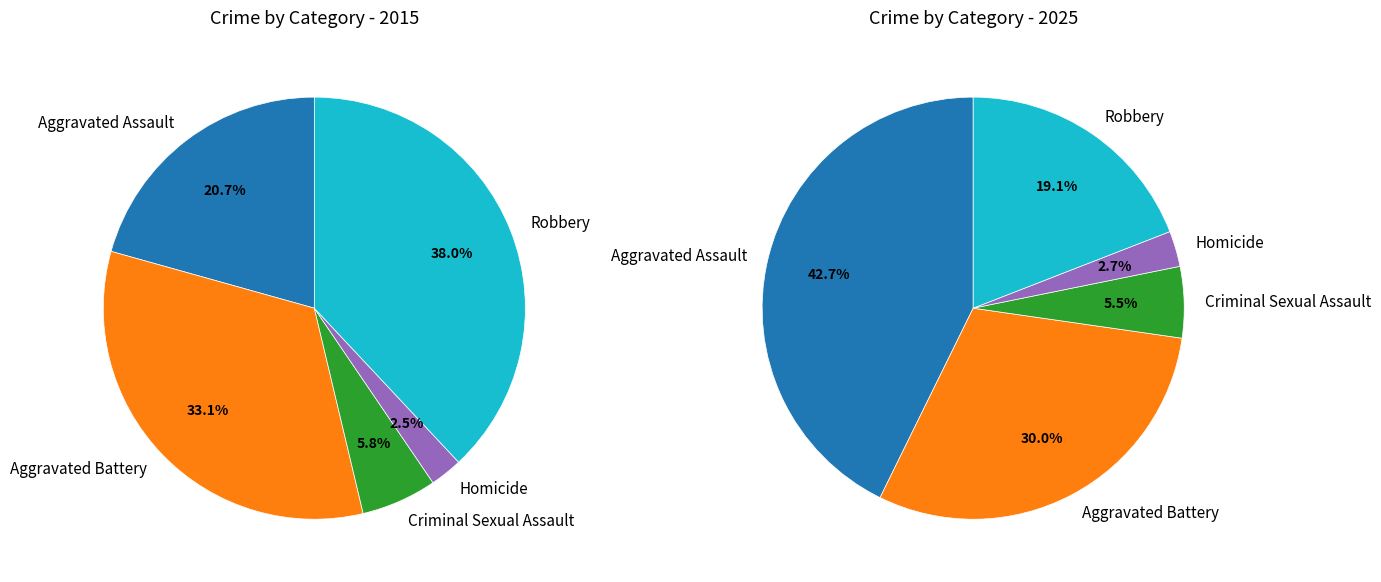

What is the smallest slice in the pie chart?

Homicide